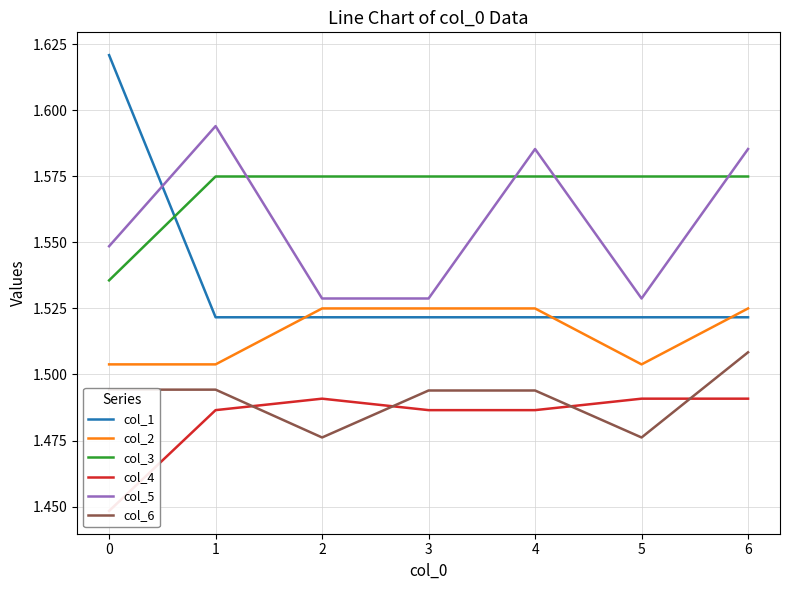

Which series has the widest spread of values?

col_1